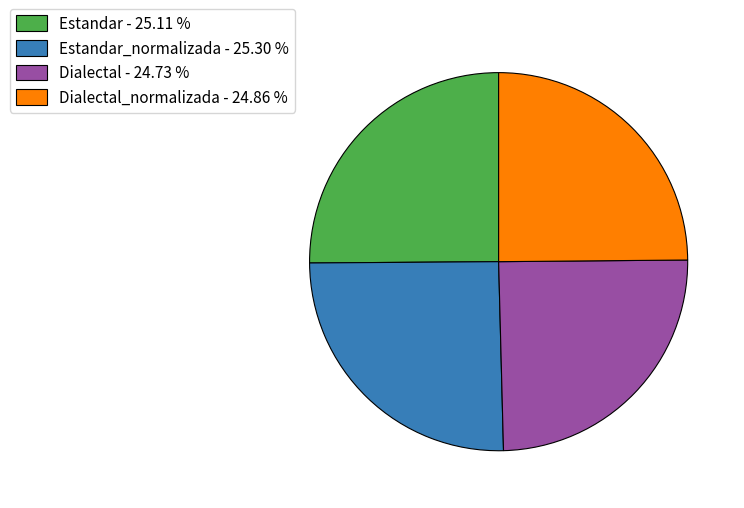

Approximately how many times larger is the value at Dialectal_normalizada - 24.86 % compared to Estandar_normalizada - 25.30 %?

1.0